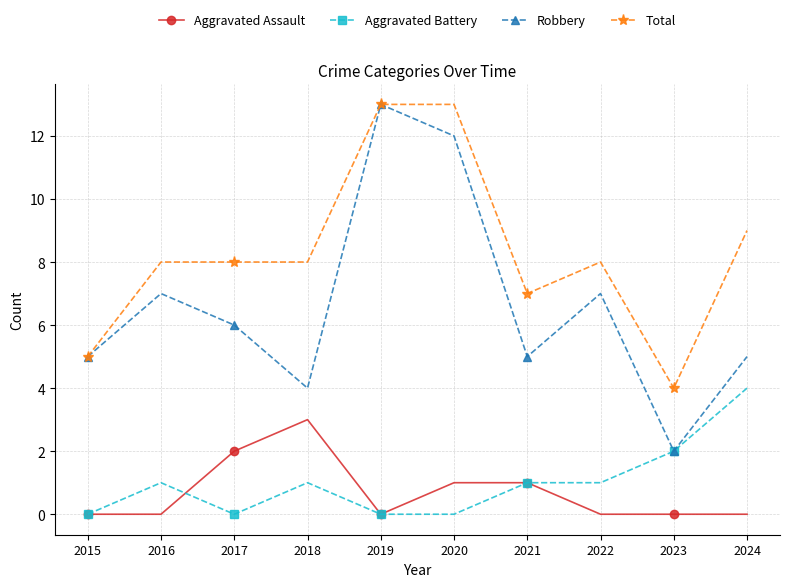

Is the value of Aggravated Battery at 2020 greater than the value of Robbery at 2019?

No